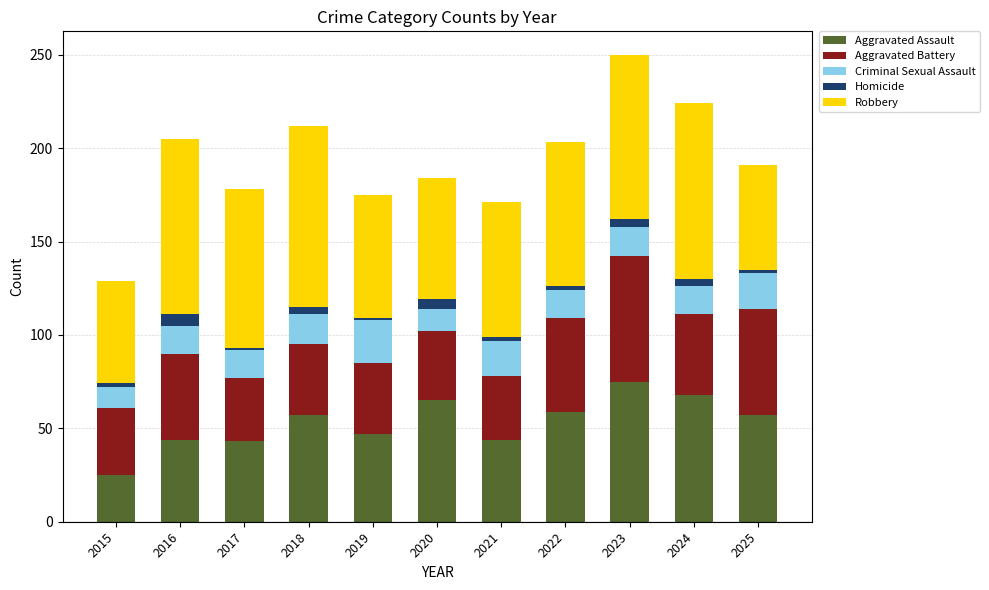

Which category has the highest value in the Aggravated Assault series?

2023